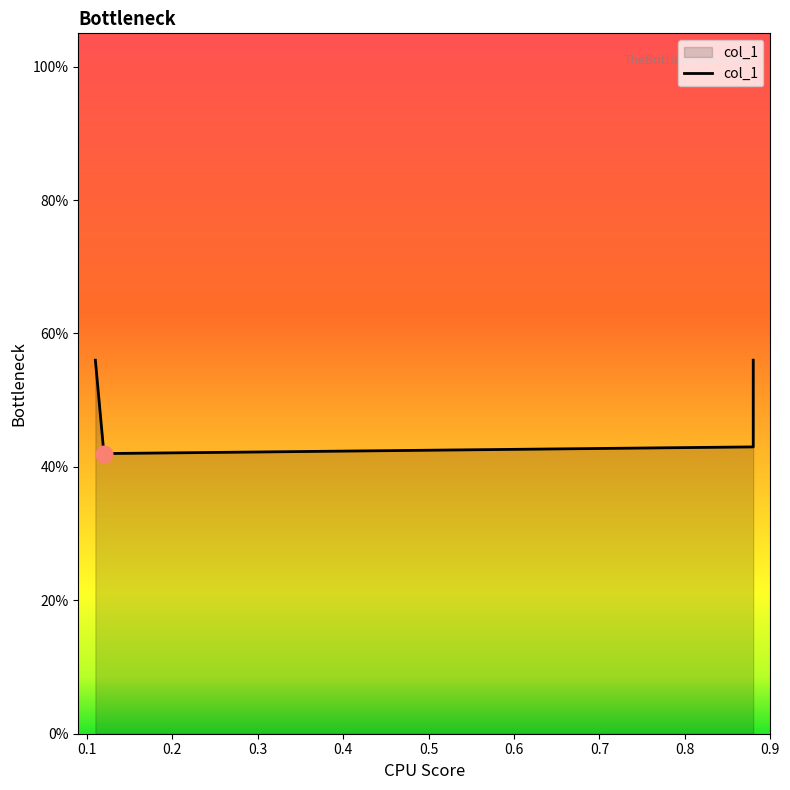

Rank the categories by value from highest to lowest.

0.11, 0.88, 0.88, 0.12